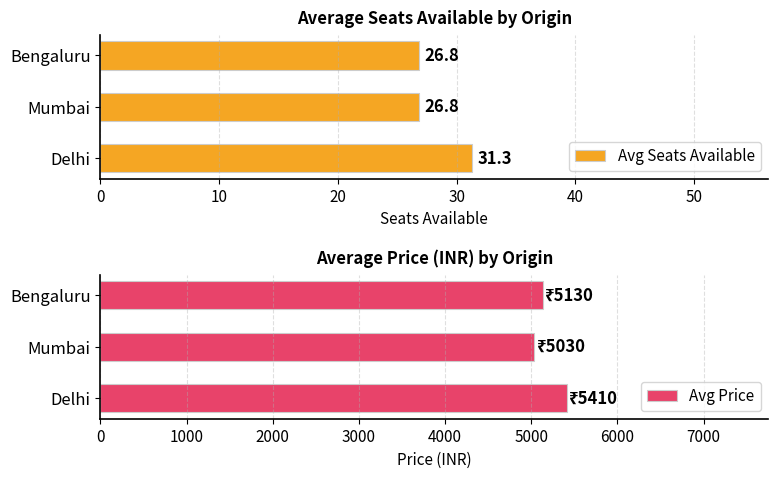

What is the difference between the Avg Seats Available values at Mumbai and Delhi?

4.5